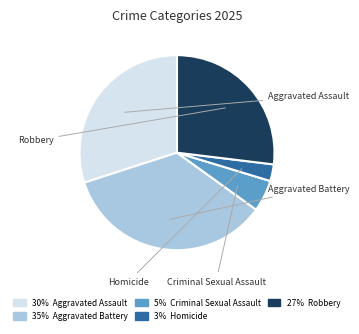

What is the ratio of the value at Robbery to the value at Aggravated Assault?

0.9